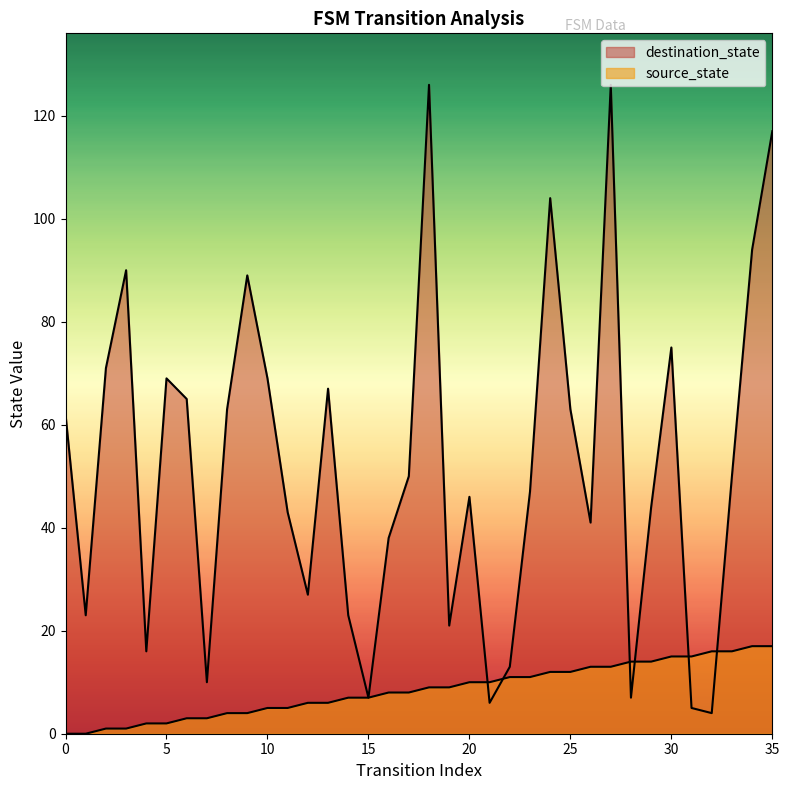

True or false: source_state has more than 1 interior local peaks.

False